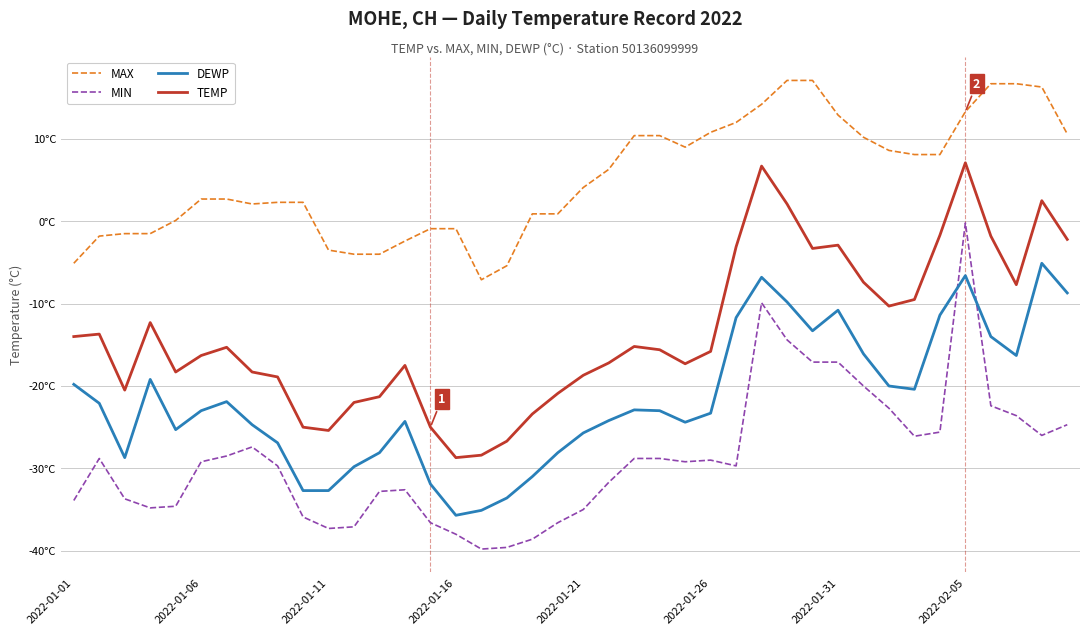

Rank the categories by MIN value from lowest to highest.

16, 17, 18, 15, 10, 11, 14, 19, 9, 20, 2022-01-16, 2022-01-21, 2022-01-01, 2022-01-11, 12, 13, 21, 8, 26, 2022-01-26, 24, 25, 2022-01-06, 22, 23, 2022-01-31, 2022-02-05, 33, 38, 34, 39, 37, 32, 36, 31, 29, 30, 28, 27, 35